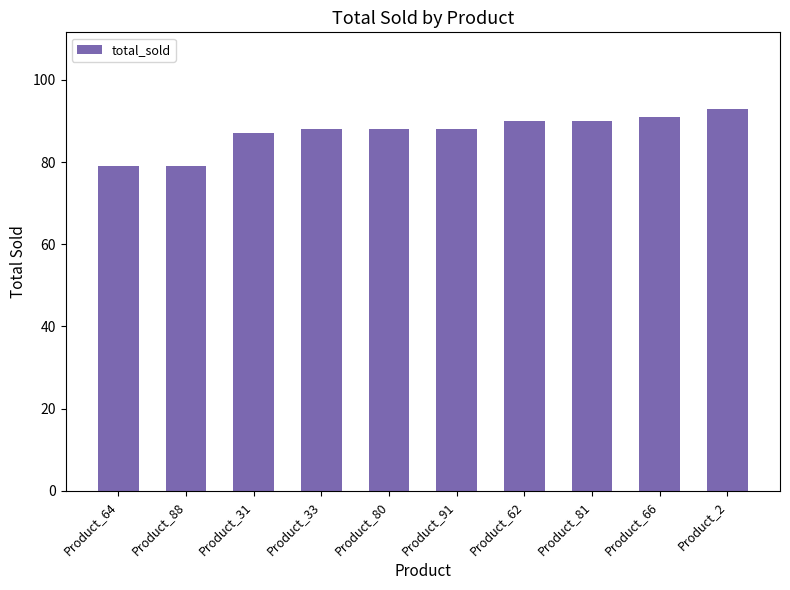

How many bars are there in total?

10